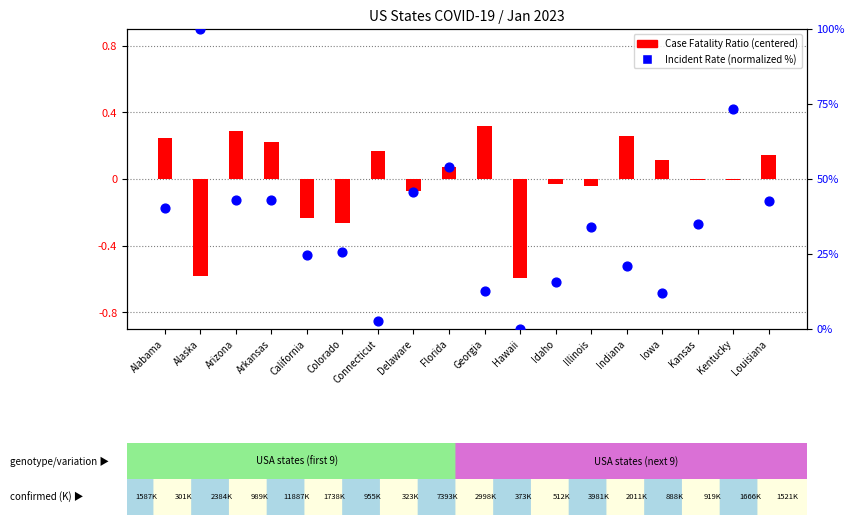

Which series contains the lowest Y value?

Case Fatality Ratio (centered)